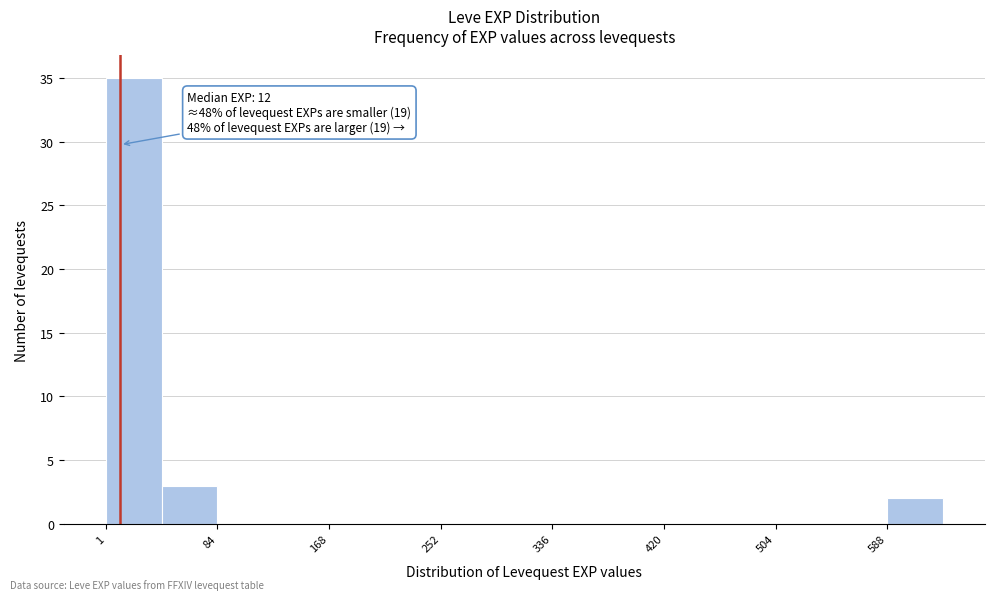

Which range on the x-axis has the tallest bar?

0 to 40